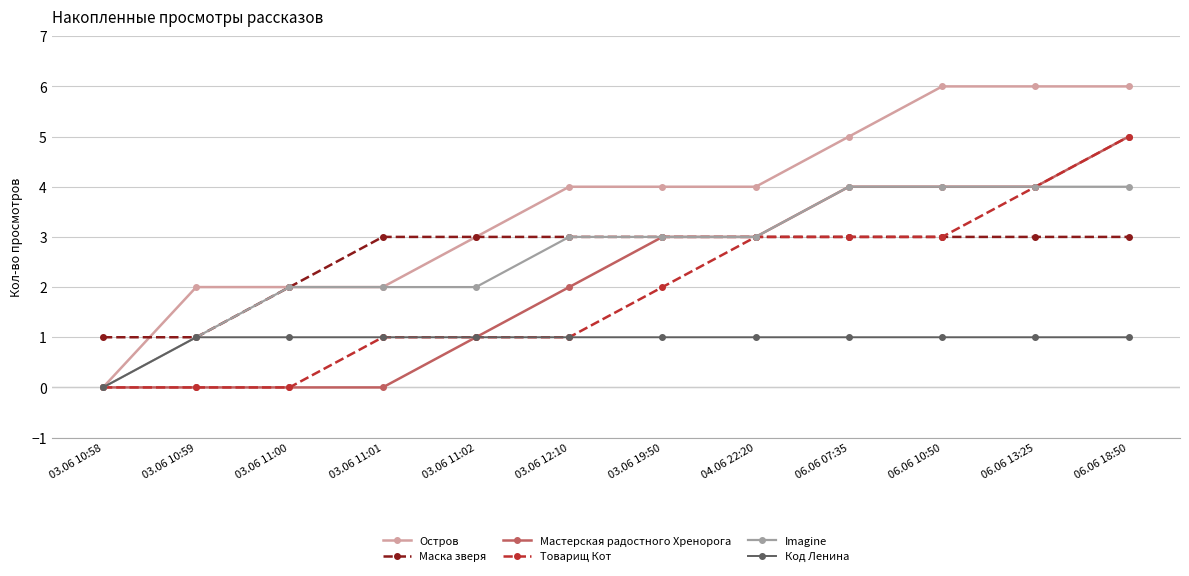

Reading left to right, extract all data points from this chart.

Остров: 03.06 10:58=0	03.06 10:59=2	03.06 11:00=2	03.06 11:01=2	03.06 11:02=3	03.06 12:10=4	03.06 19:50=4	04.06 22:20=4	06.06 07:35=5	06.06 10:50=6	06.06 13:25=6	06.06 18:50=6
Маска зверя: 03.06 10:58=1	03.06 10:59=1	03.06 11:00=2	03.06 11:01=3	03.06 11:02=3	03.06 12:10=3	03.06 19:50=3	04.06 22:20=3	06.06 07:35=3	06.06 10:50=3	06.06 13:25=3	06.06 18:50=3
Мастерская радостного Хренорога: 03.06 10:58=0	03.06 10:59=0	03.06 11:00=0	03.06 11:01=0	03.06 11:02=1	03.06 12:10=2	03.06 19:50=3	04.06 22:20=3	06.06 07:35=4	06.06 10:50=4	06.06 13:25=4	06.06 18:50=5
Товарищ Кот: 03.06 10:58=0	03.06 10:59=0	03.06 11:00=0	03.06 11:01=1	03.06 11:02=1	03.06 12:10=1	03.06 19:50=2	04.06 22:20=3	06.06 07:35=3	06.06 10:50=3	06.06 13:25=4	06.06 18:50=5
Imagine: 03.06 10:58=0	03.06 10:59=1	03.06 11:00=2	03.06 11:01=2	03.06 11:02=2	03.06 12:10=3	03.06 19:50=3	04.06 22:20=3	06.06 07:35=4	06.06 10:50=4	06.06 13:25=4	06.06 18:50=4
Код Ленина: 03.06 10:58=0	03.06 10:59=1	03.06 11:00=1	03.06 11:01=1	03.06 11:02=1	03.06 12:10=1	03.06 19:50=1	04.06 22:20=1	06.06 07:35=1	06.06 10:50=1	06.06 13:25=1	06.06 18:50=1